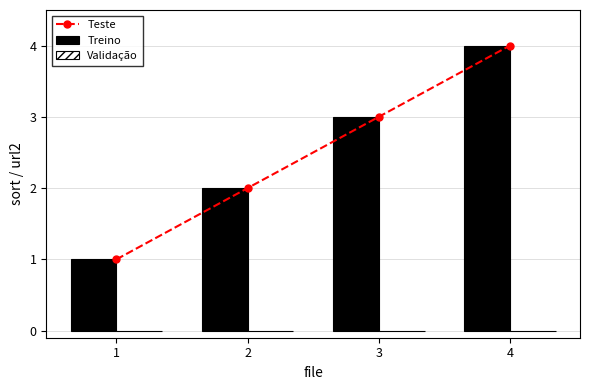

What is the total value across all series at 4?

8